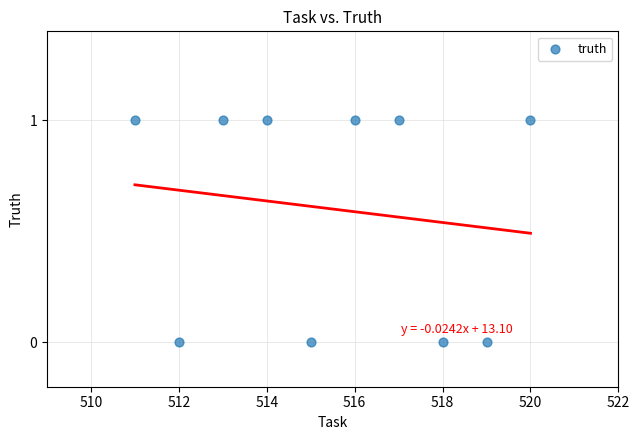

What is the range of X values (max minus min)?

9